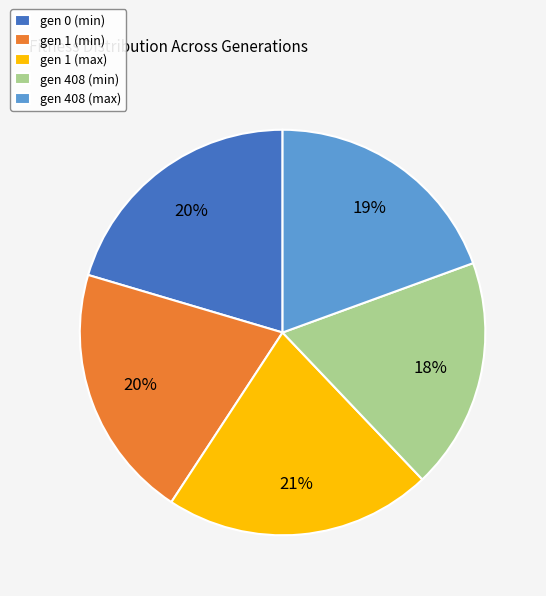

To the nearest percent, what portion does gen 0 (min) represent?

20%